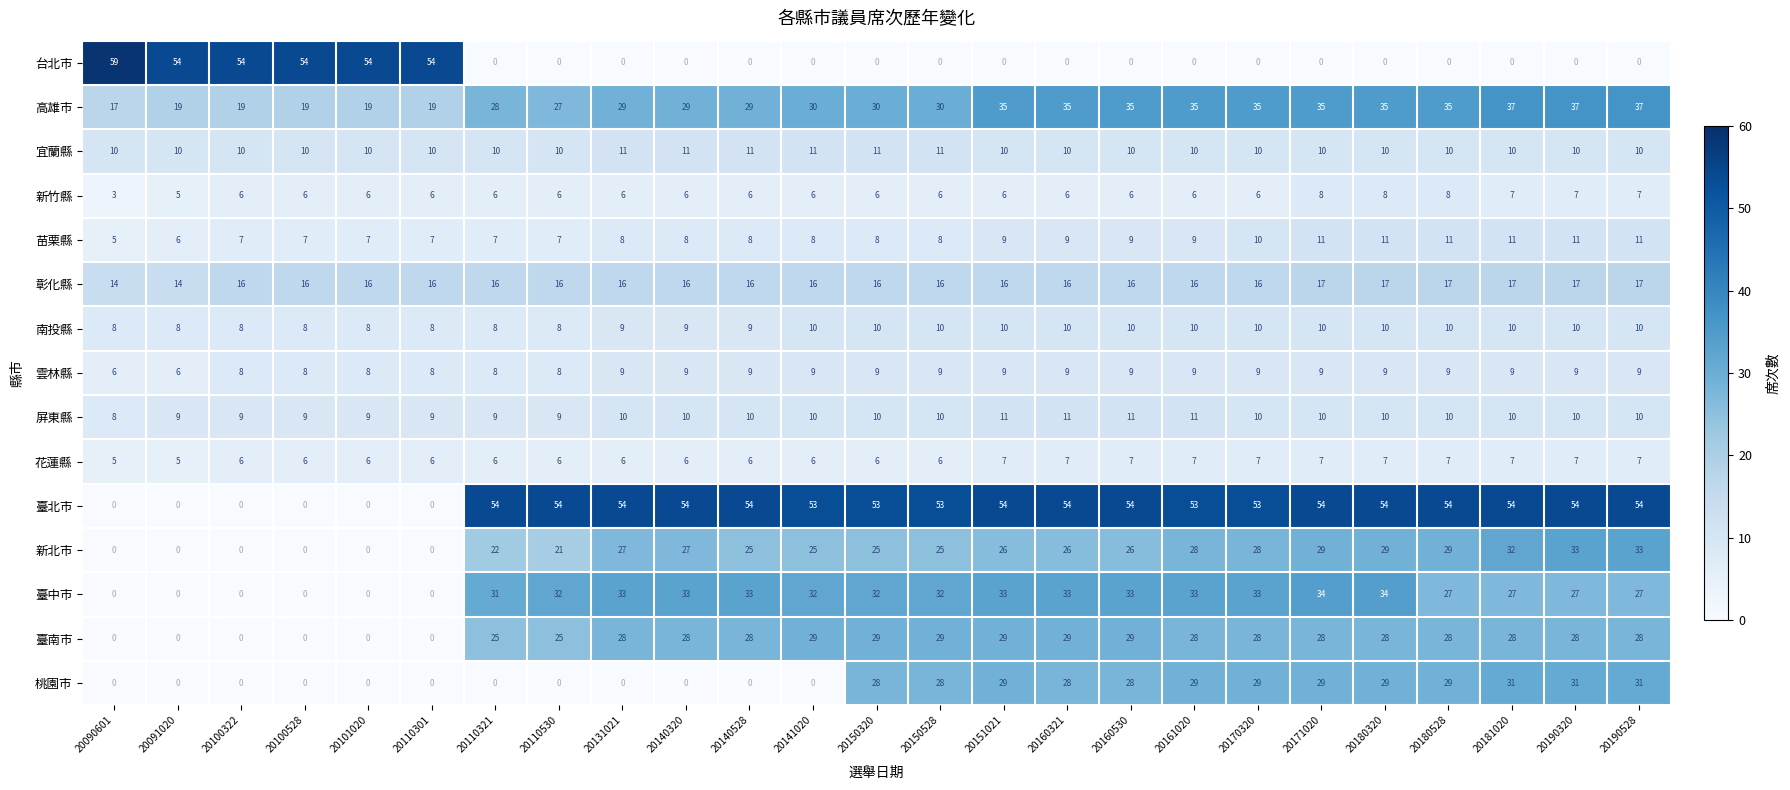

At how many categories does at least one series exceed 22?

25